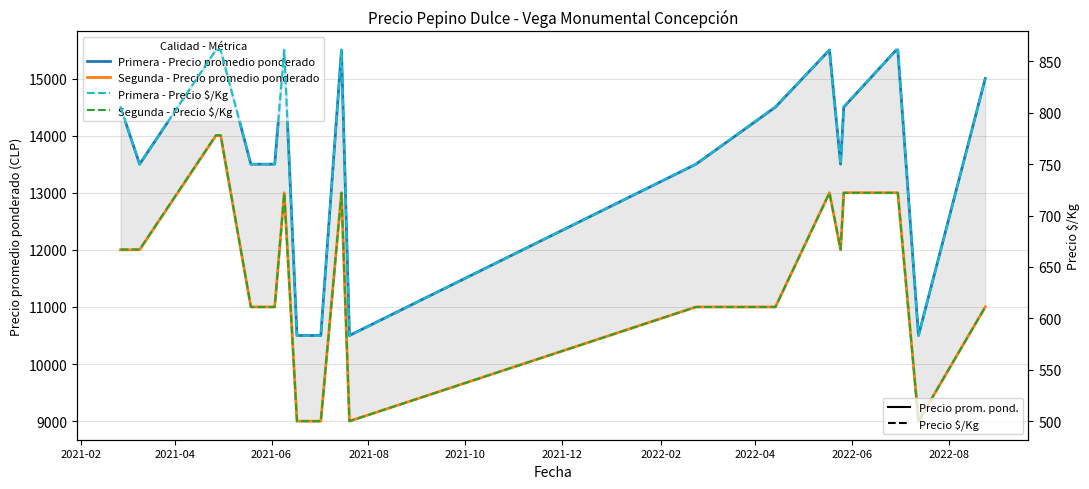

What is the greatest value displayed?

15500